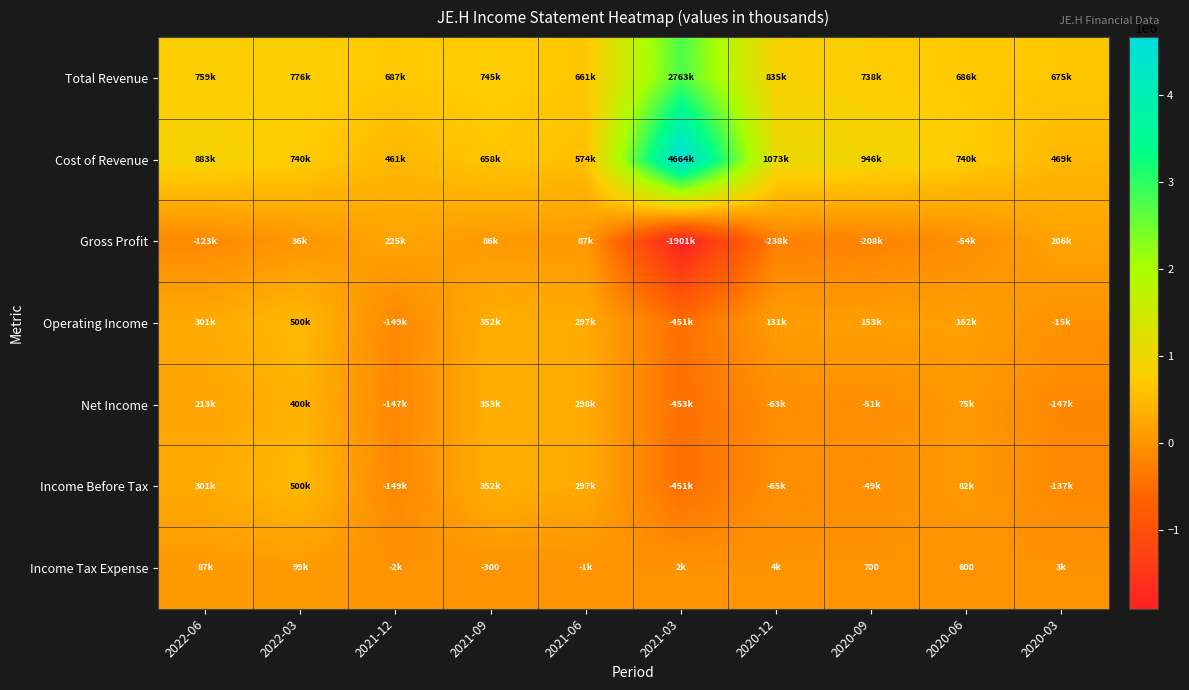

Is it true that Income Tax Expense equals -126 at 2021-09?

False